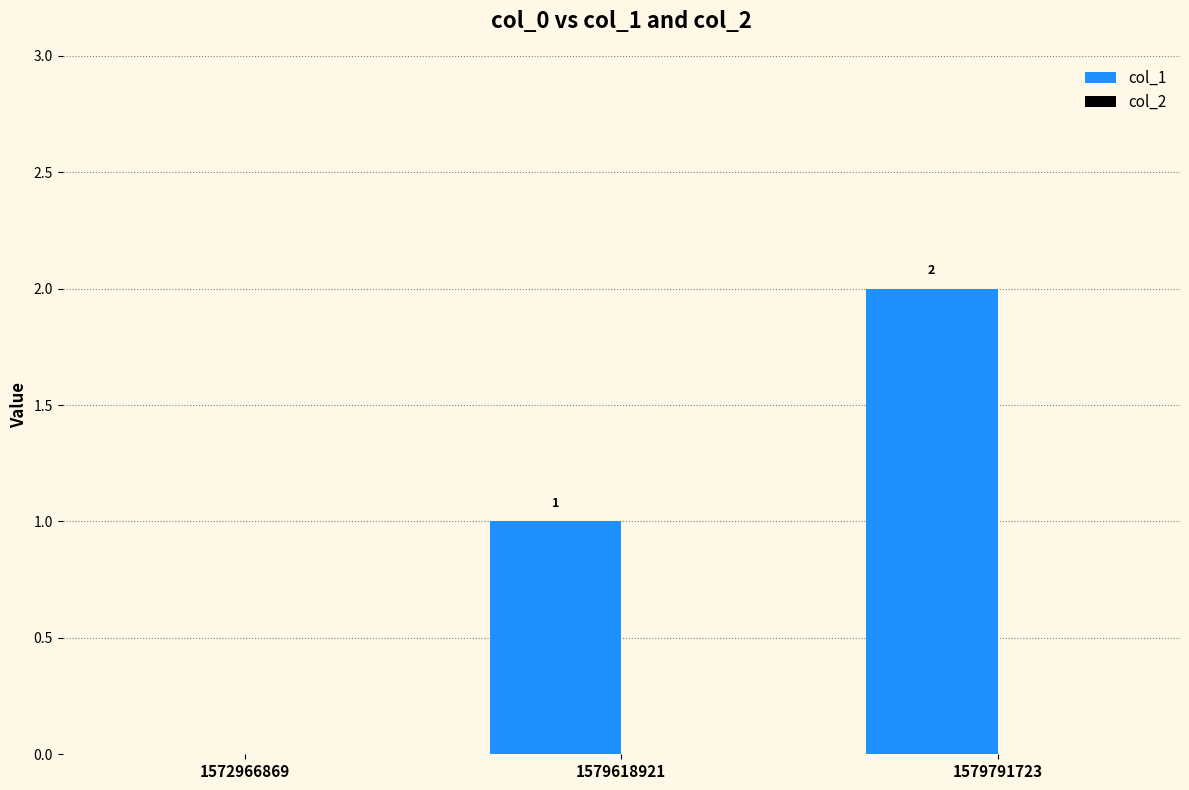

Are the bars horizontal?

No